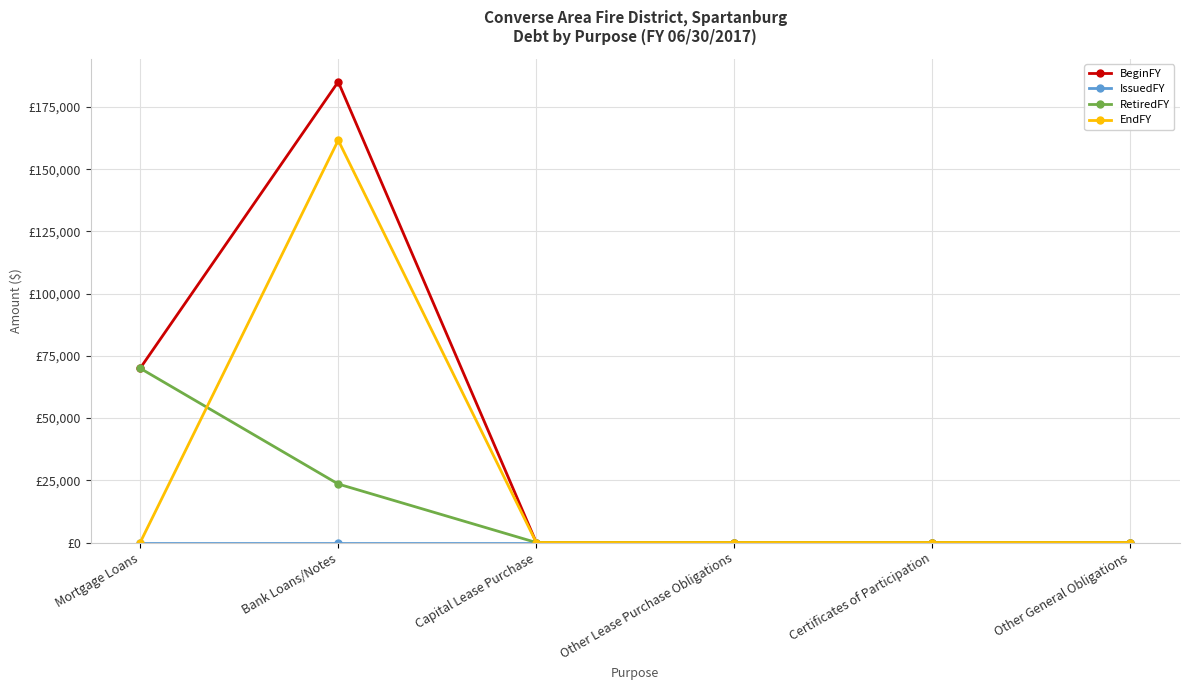

What position from the right is Capital Lease Purchase?

4